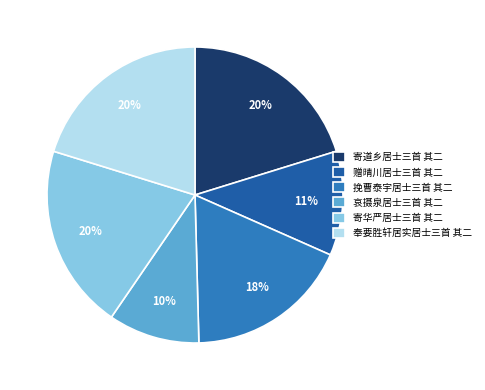

True or false: 哀摄泉居士三首 其二 accounts for 10% of the total.

True